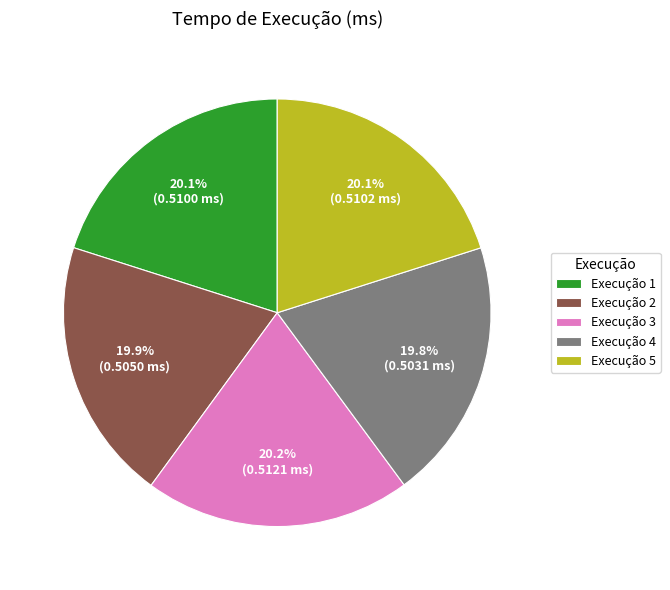

Does Execução 5 represent more than half of the total?

No